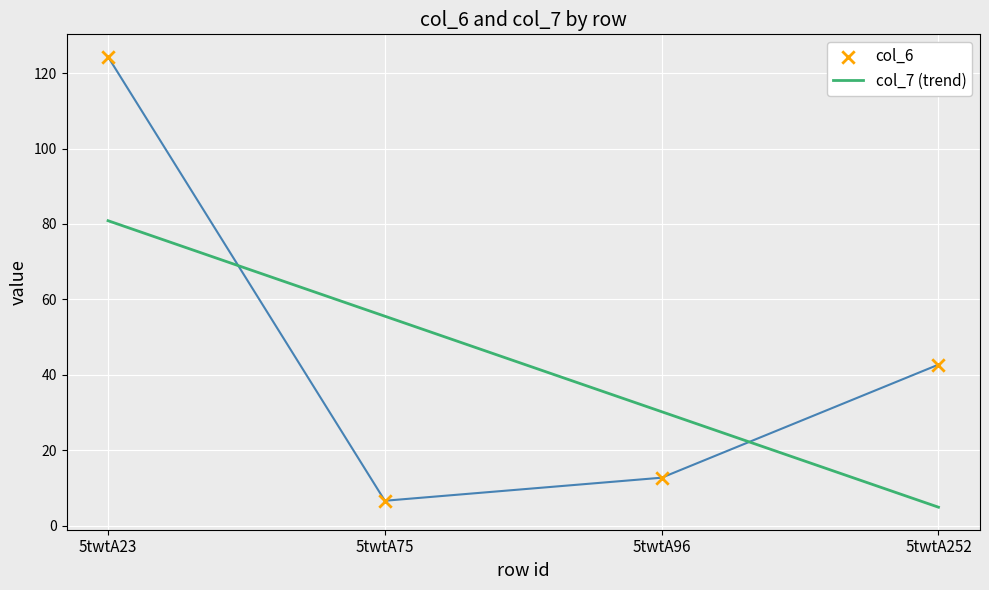

What are all the series names shown in the legend?

col_6, col_7